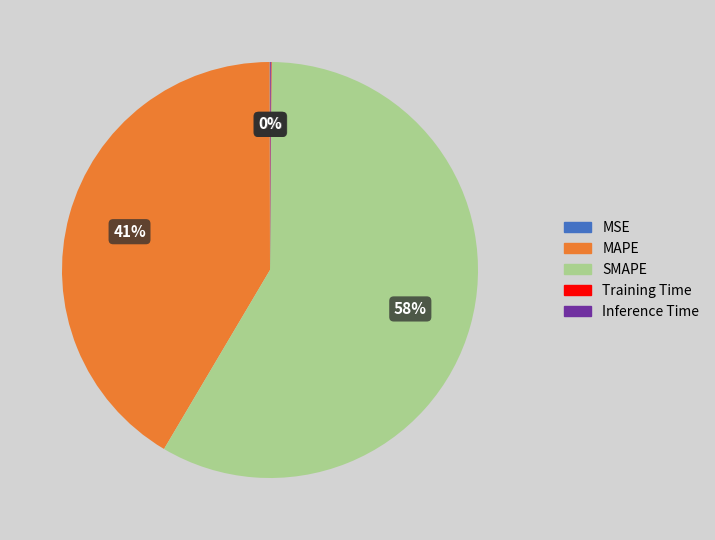

Is it true that MAPE is 41% of the pie?

True